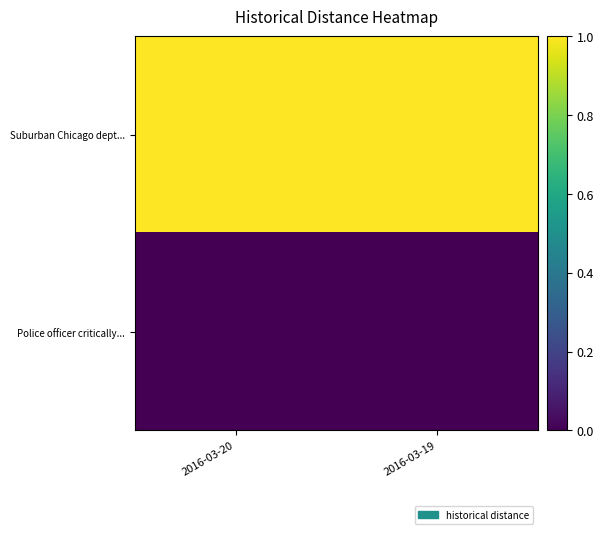

Count the number of categories in the chart.

2